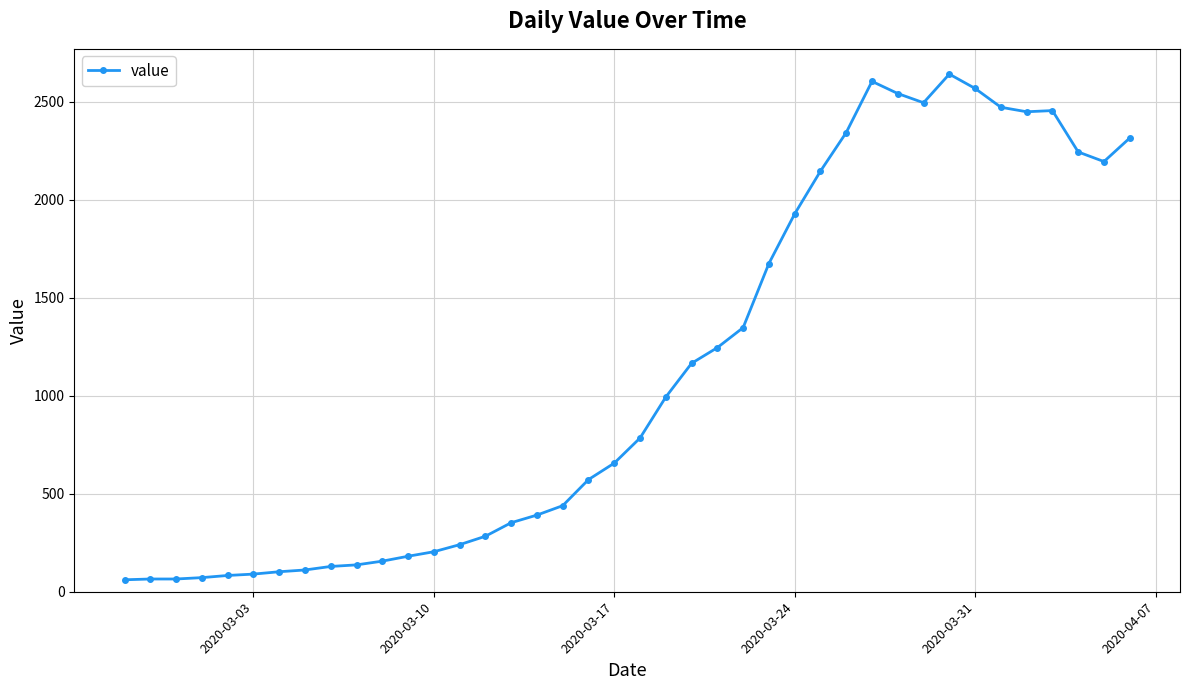

How many lines are shown in the chart?

1